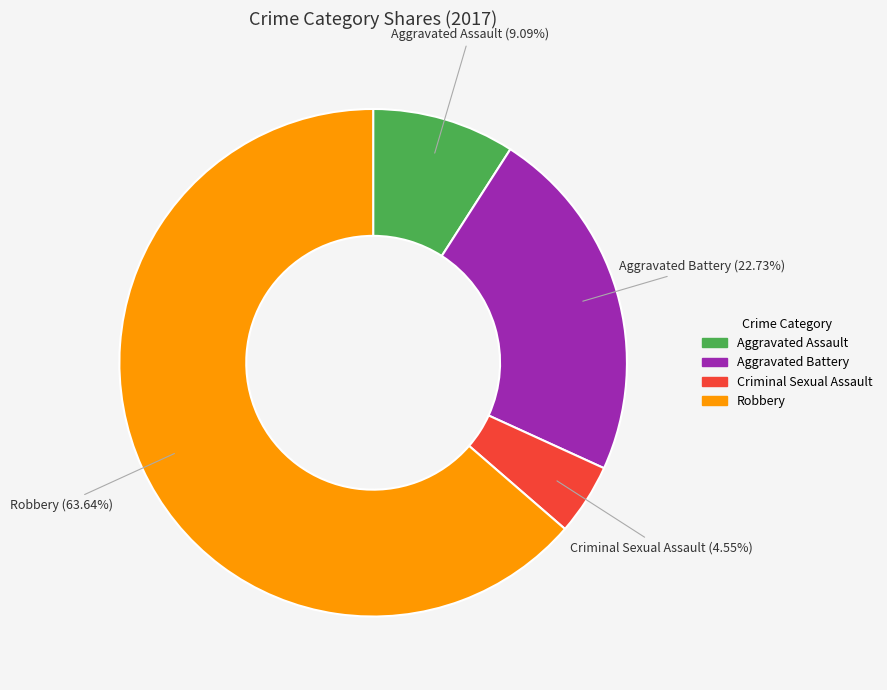

The Aggravated Battery slice represents 23% of the pie. True or false?

True